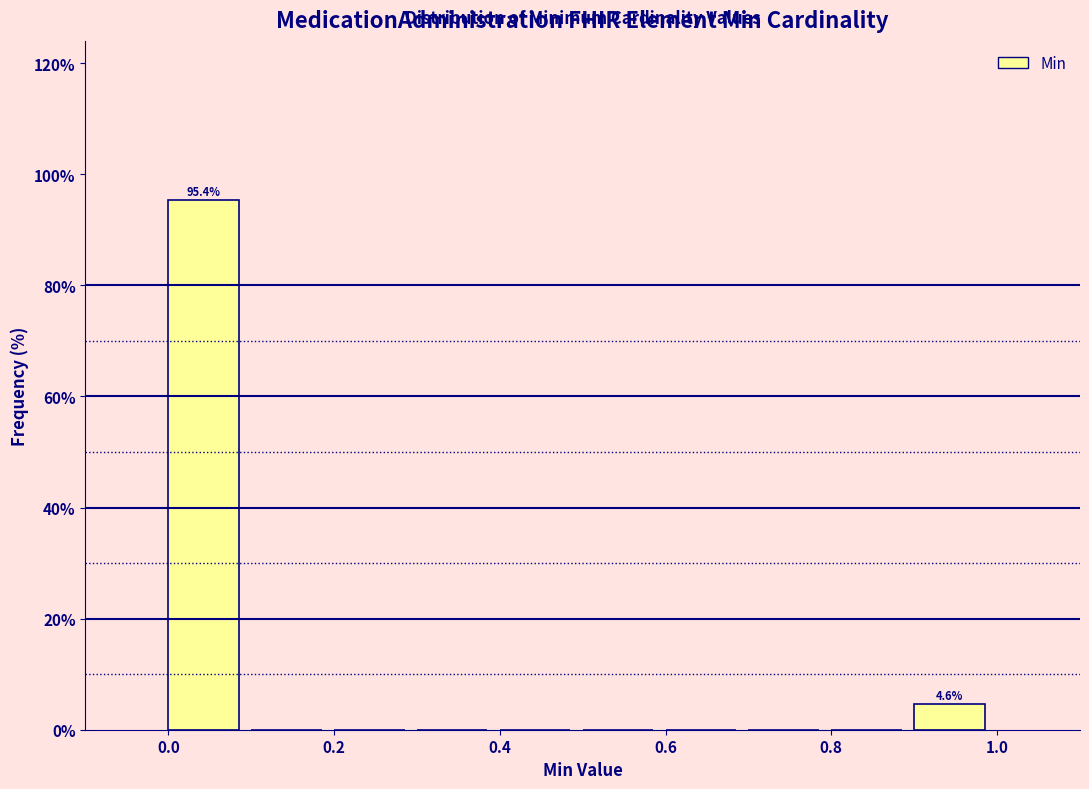

Over which range of the x-axis is the bar tallest?

0.0 to 0.1